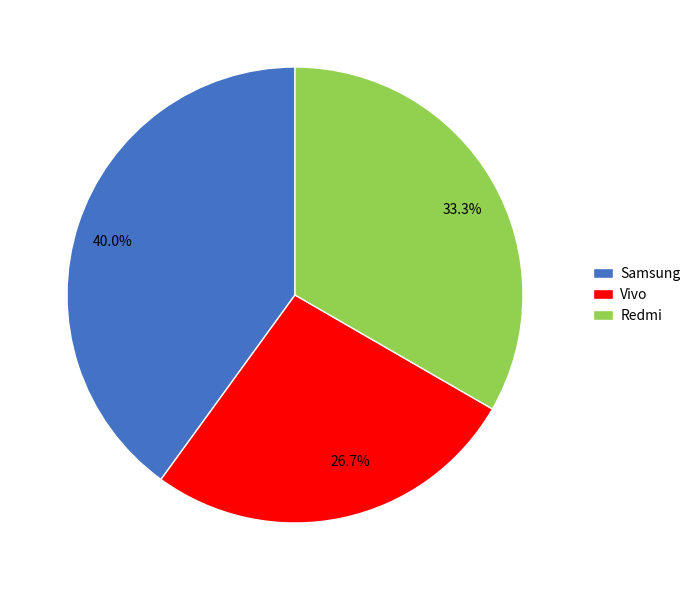

Count the number of slices in the pie.

3